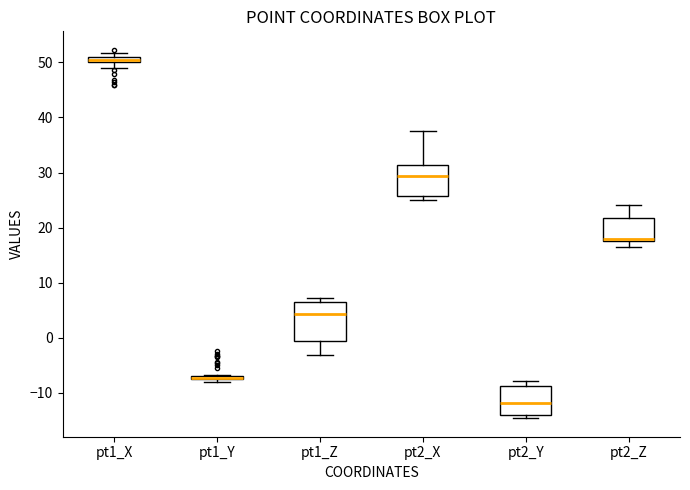

Which box is the tallest, from its lower edge to its upper edge?

pt1_Z